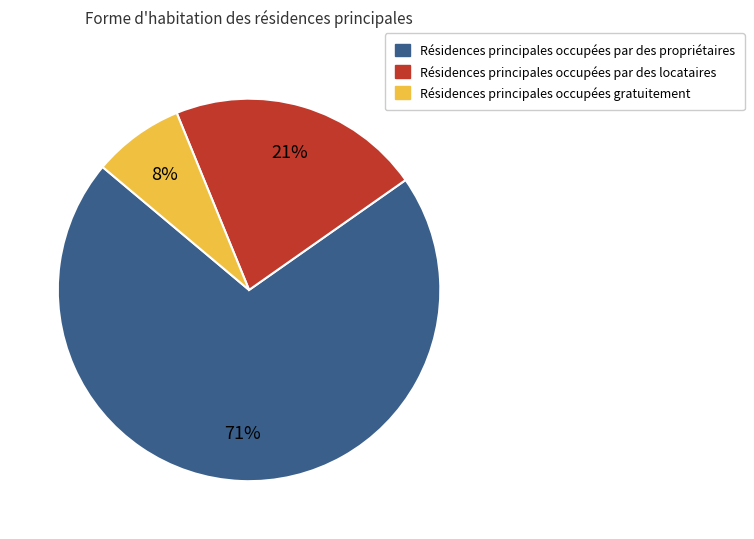

To the nearest percent, what is the average slice percentage?

33%